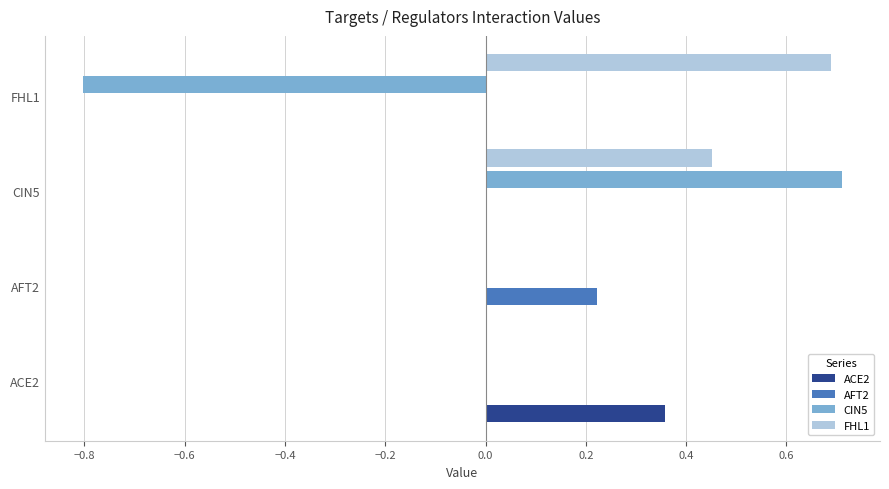

What is the sum of the CIN5 values at AFT2 and CIN5?

0.7